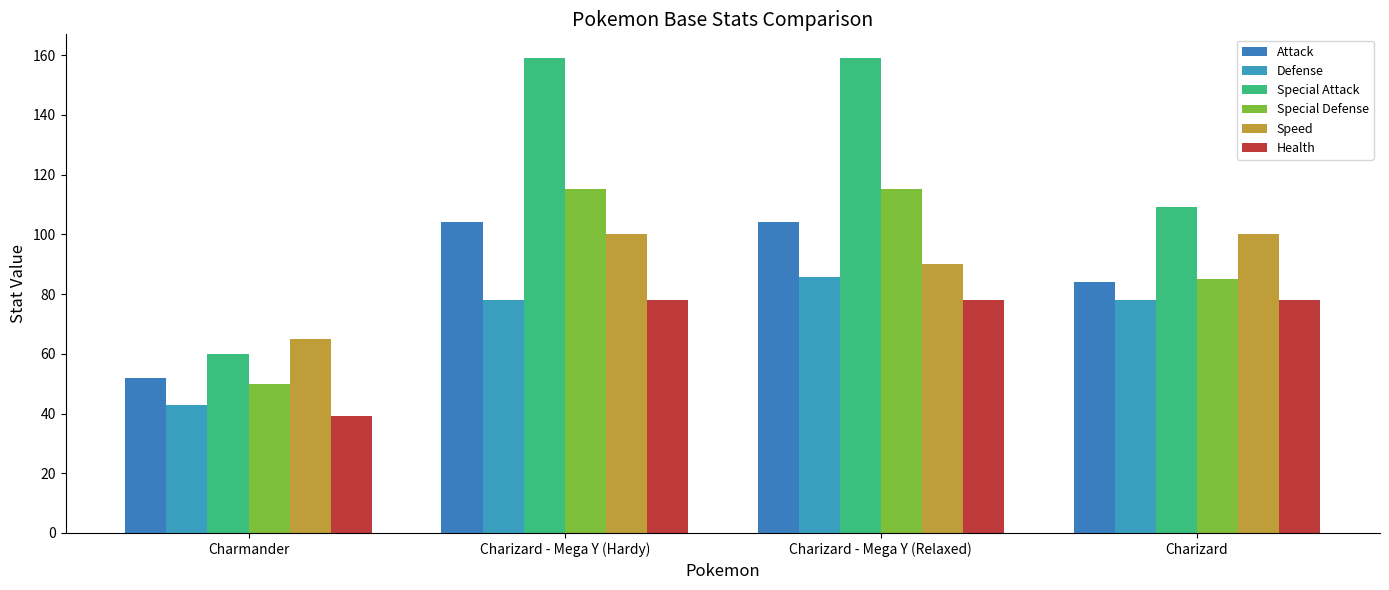

What is the greatest value displayed?

159.0